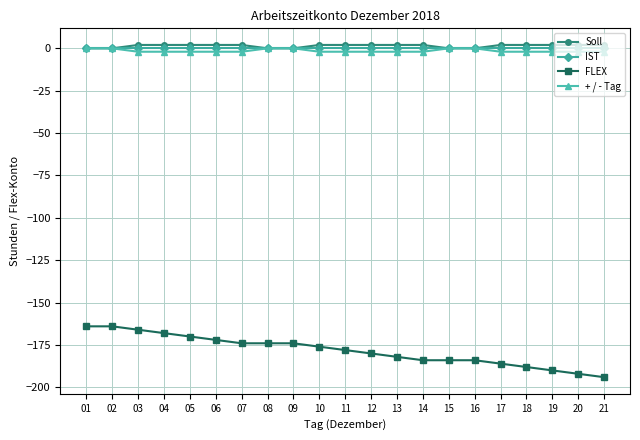

What is the highest value of the FLEX series?

-164